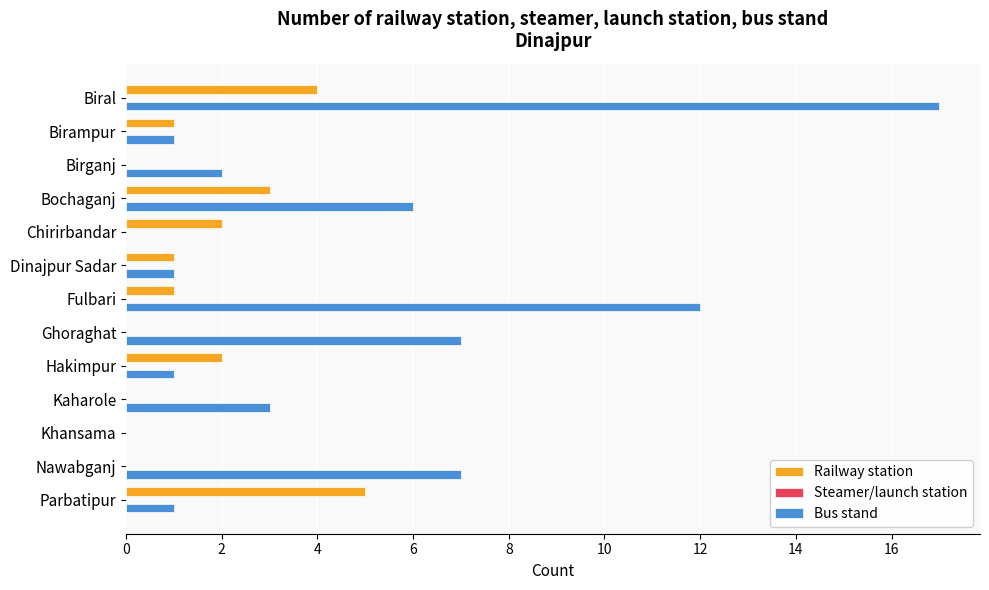

The Bus stand series shows 0 at Khansama. True or false?

True